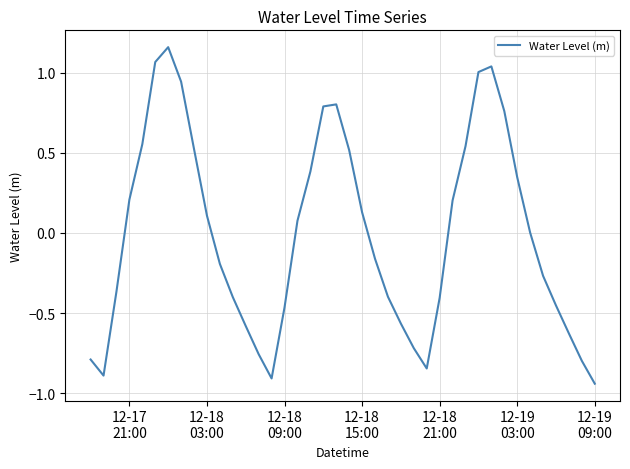

What is the difference between the maximum and minimum values?

2.1